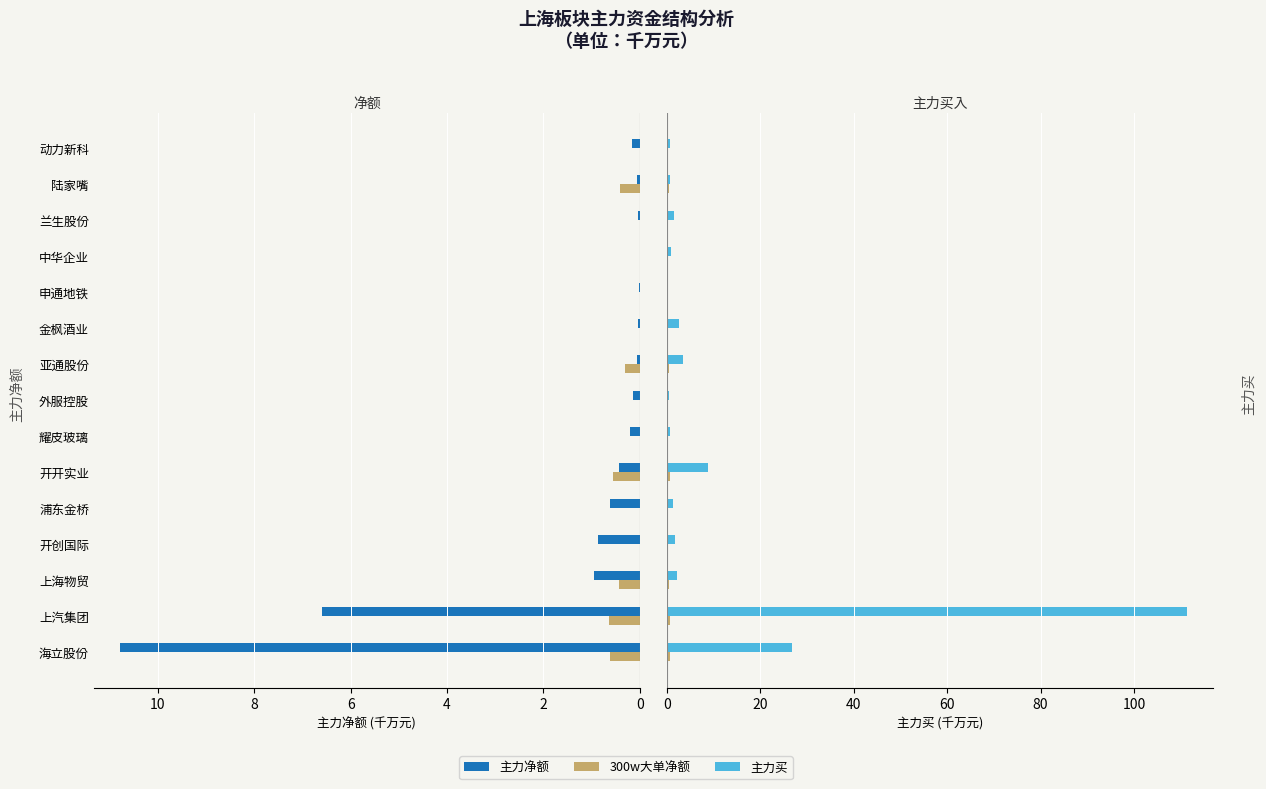

At 海立股份, list the series in order from smallest to largest.

300w大单净额, 主力净额, 主力买